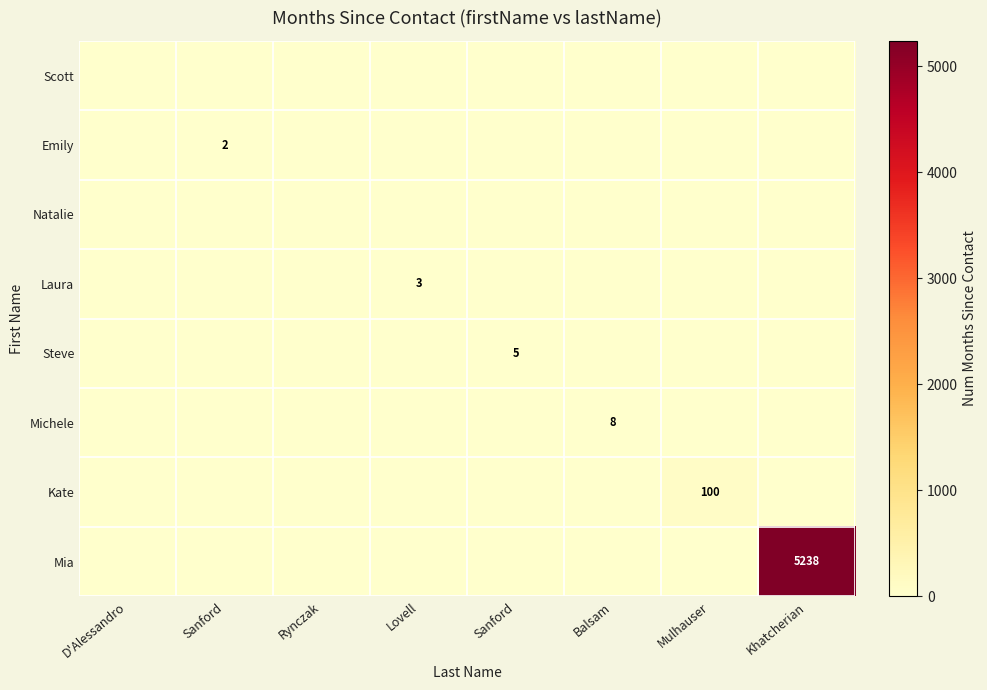

Which series changed the most between Mulhauser and Khatcherian?

Mia